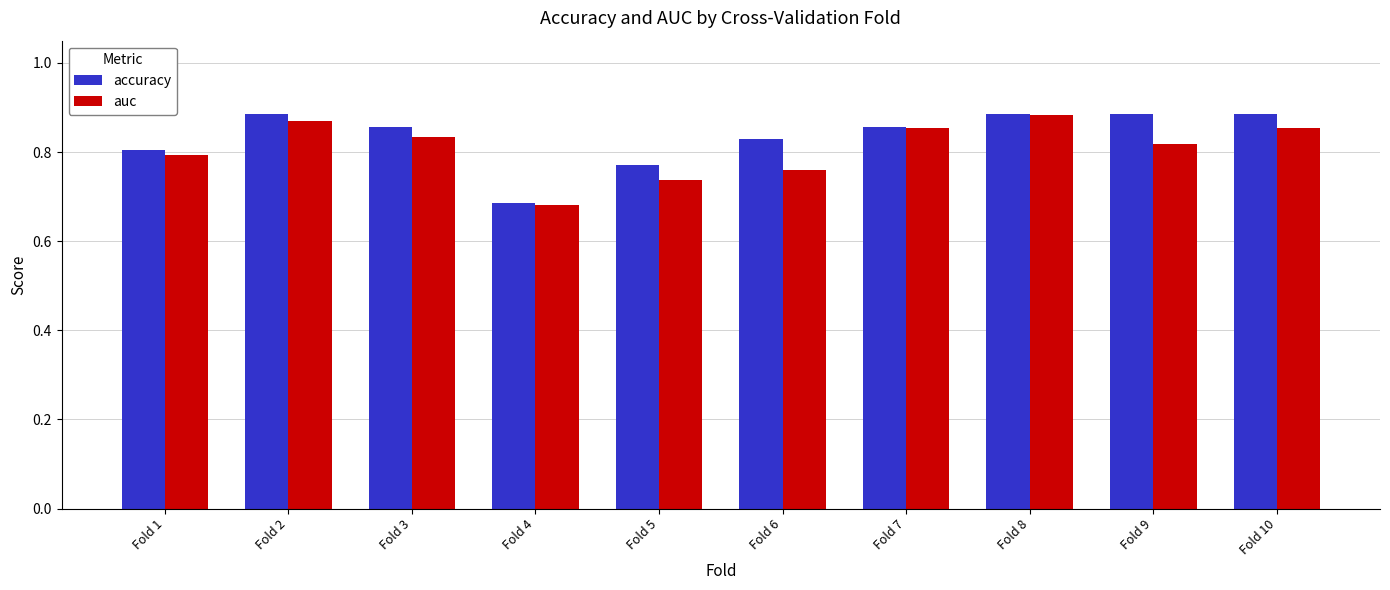

Count the number of categories in the chart.

10